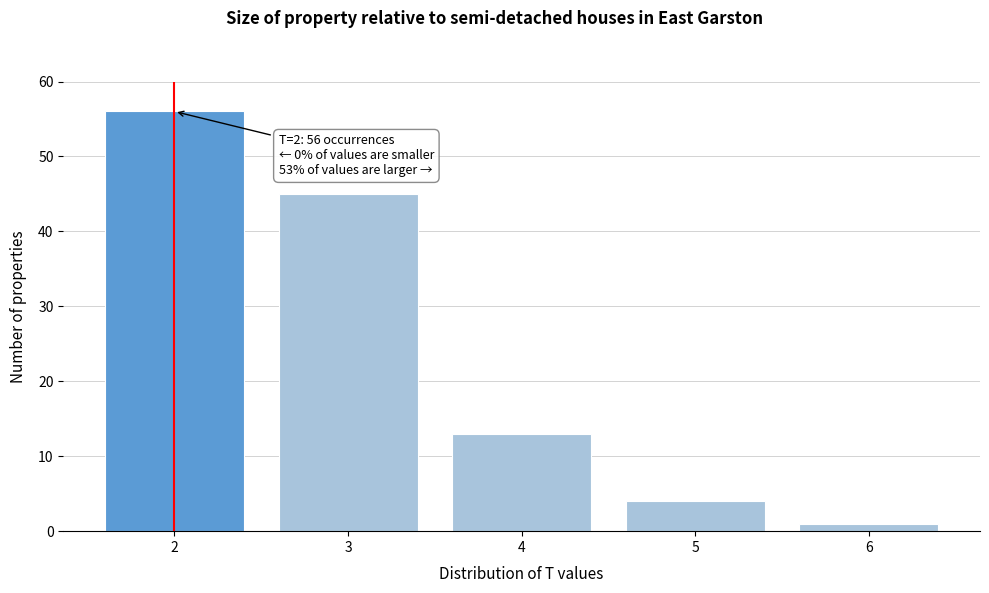

Reading left to right, transcribe all the data shown in this chart.

56	45	13	4	1